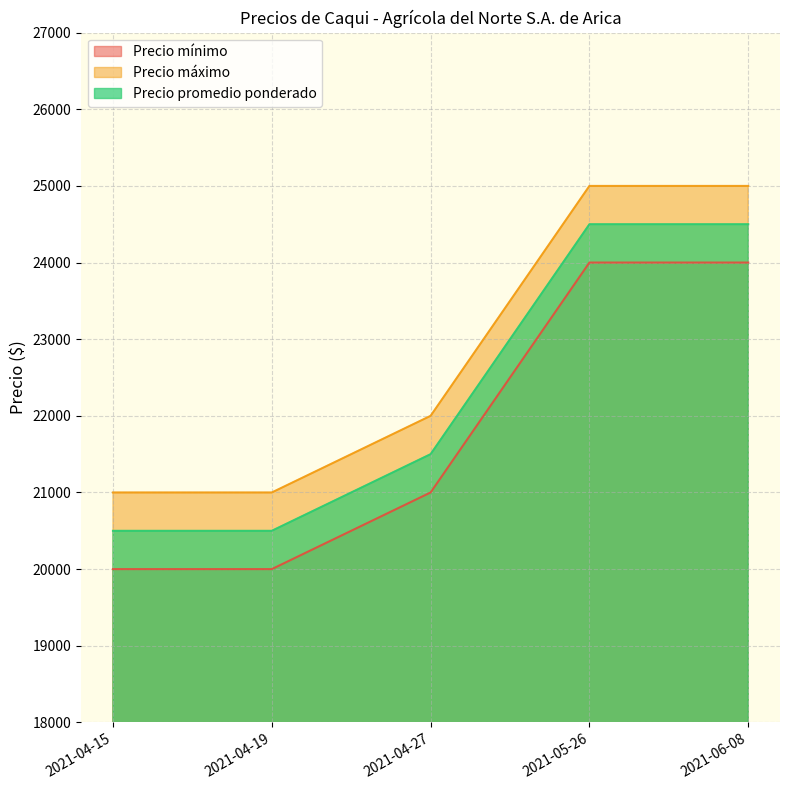

True or false: Precio mínimo and Precio máximo cross at least once.

False